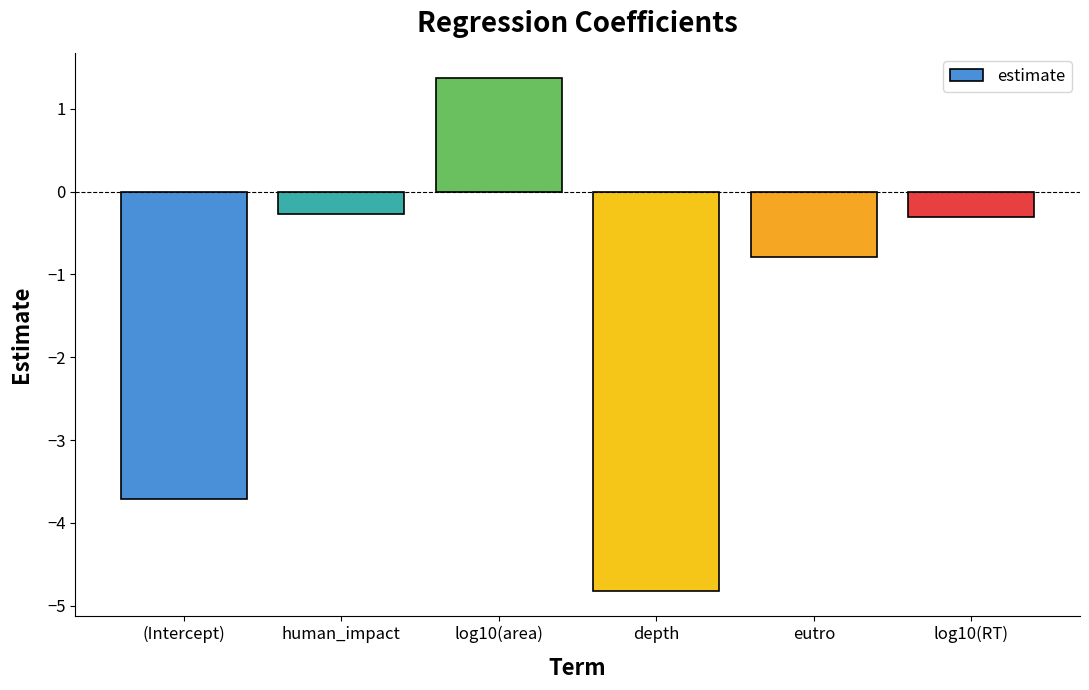

What position from the right is human_impact?

5